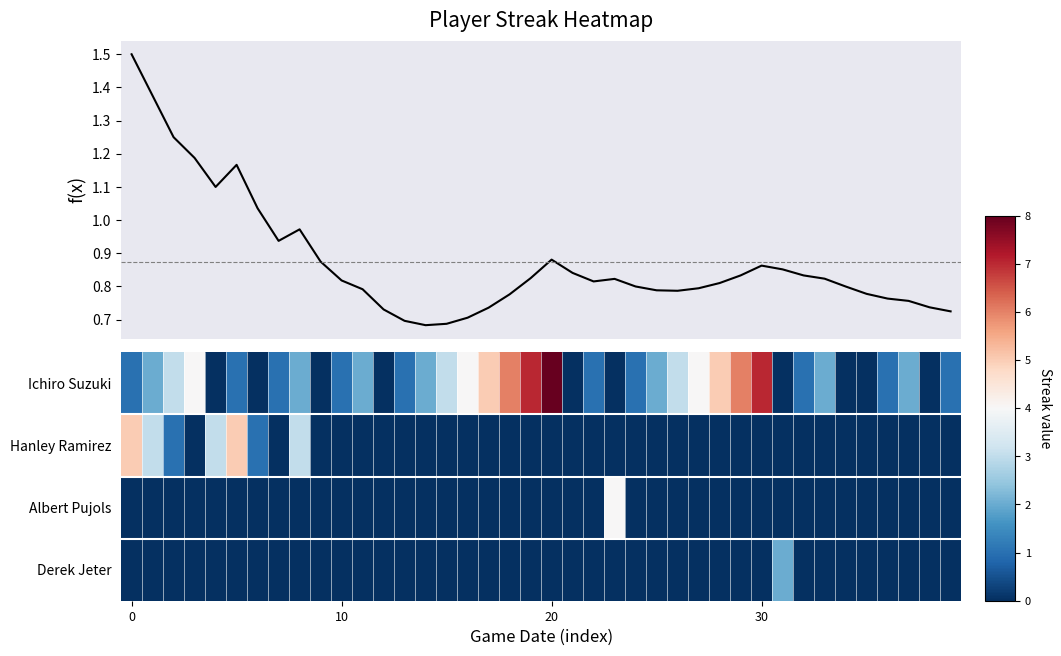

What is the total value across all series at 31?

2.9